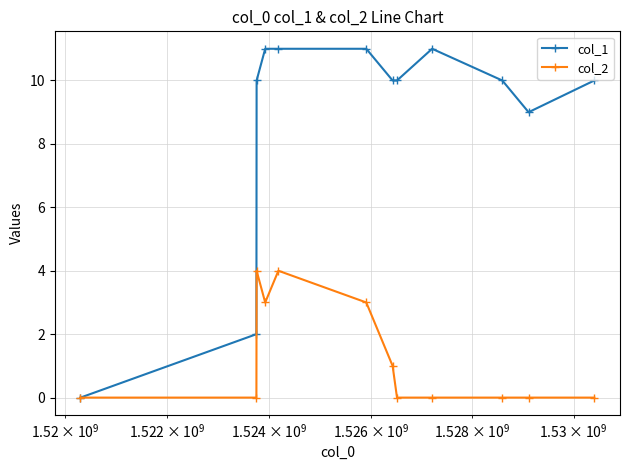

List the series in order of their overall mean, highest first.

col_1, col_2